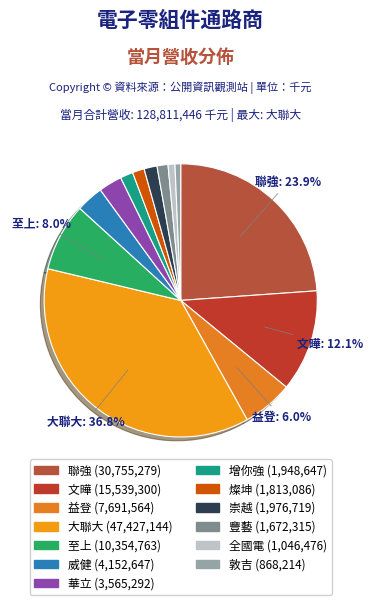

To the nearest percent, what percentage of the pie is 至上?

8%